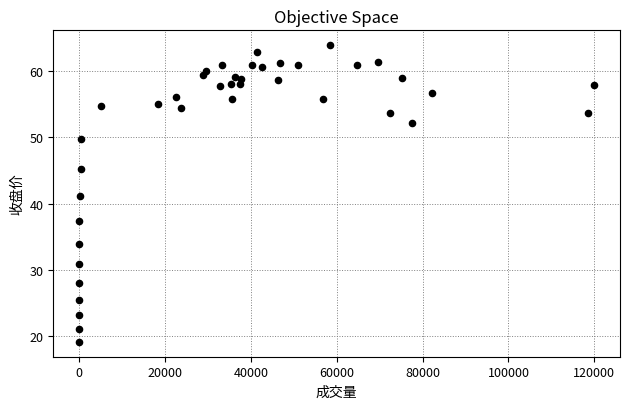

What is the range of X values (max minus min)?

119969.0